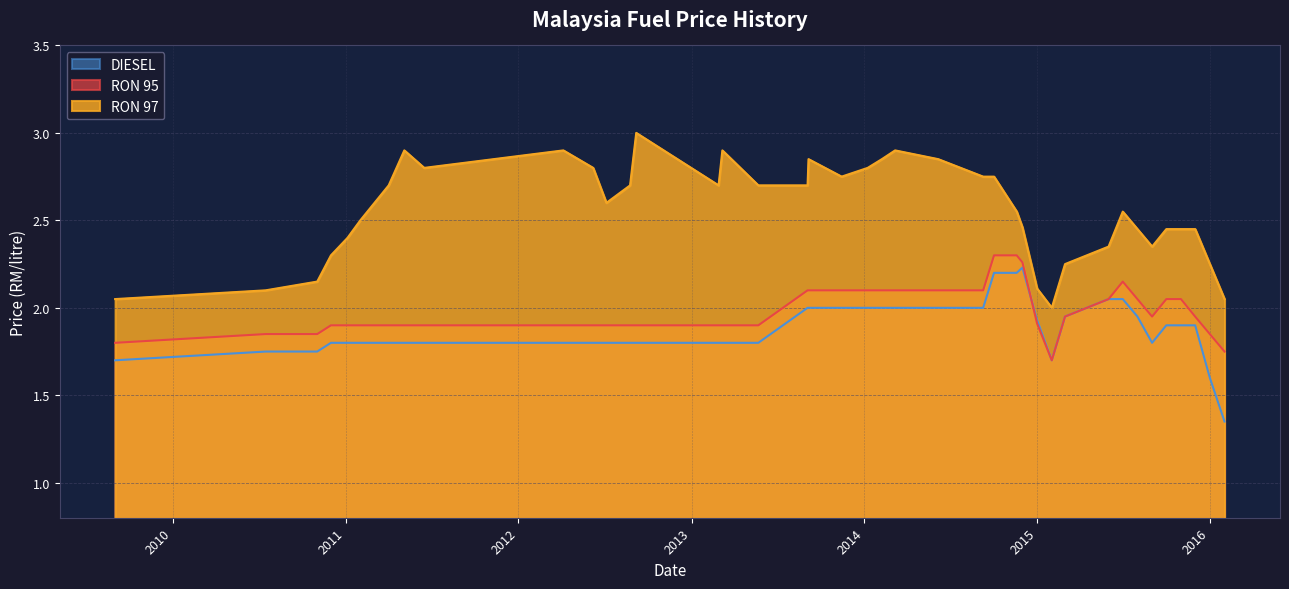

At which category does DIESEL reach its first local peak?

1/12/2014